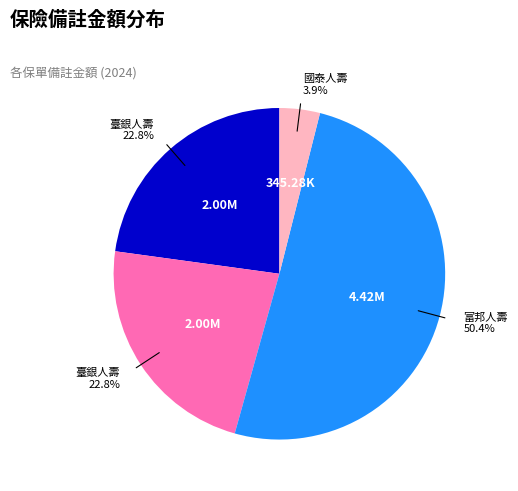

Count the number of slices in the pie.

4